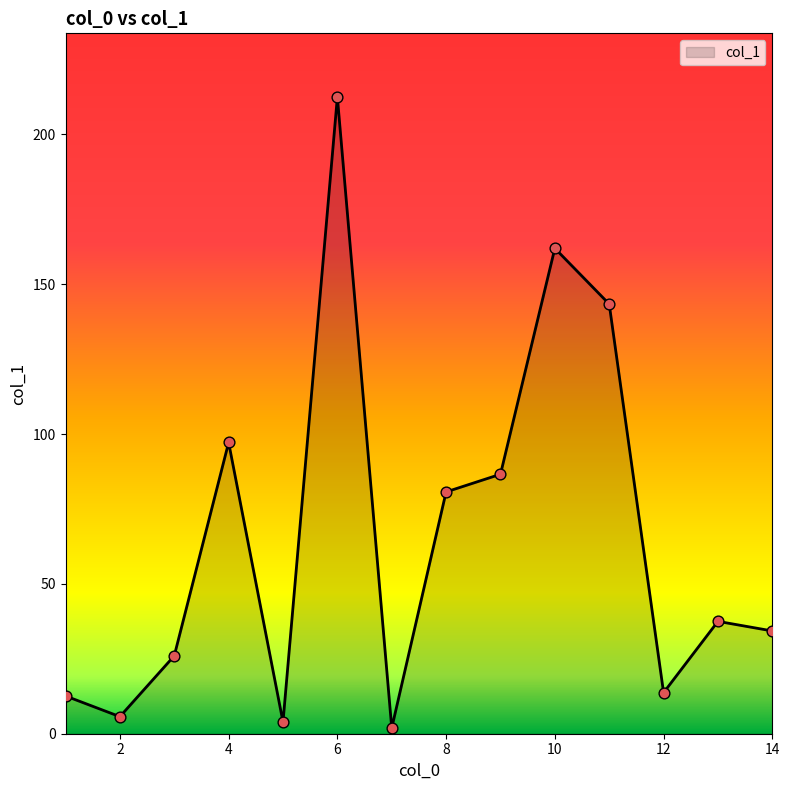

What is the maximum value shown in the chart?

212.5